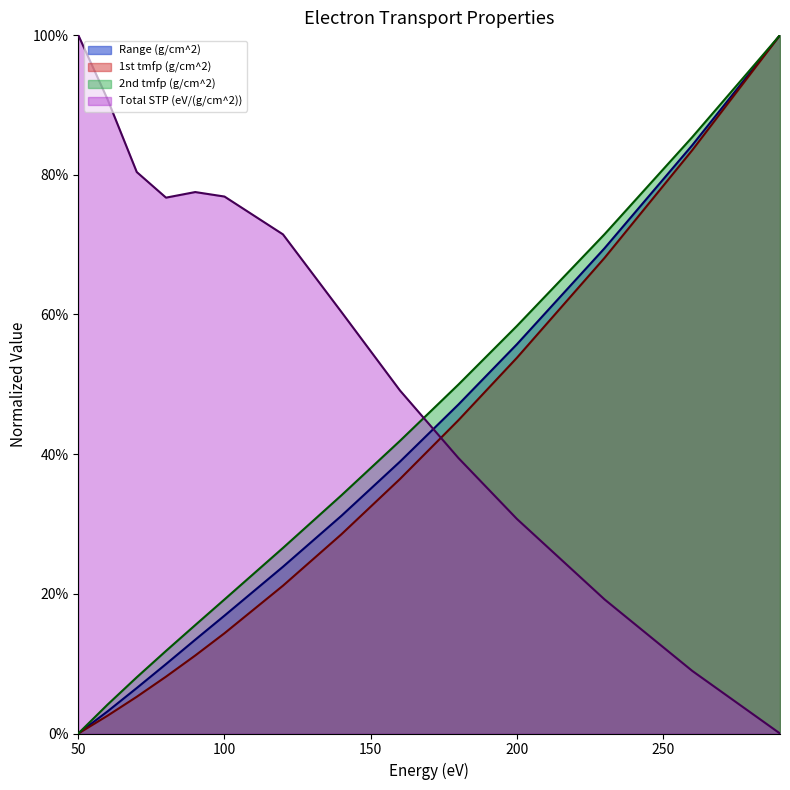

How many positive values does the Range (g/cm^2) series have?

13